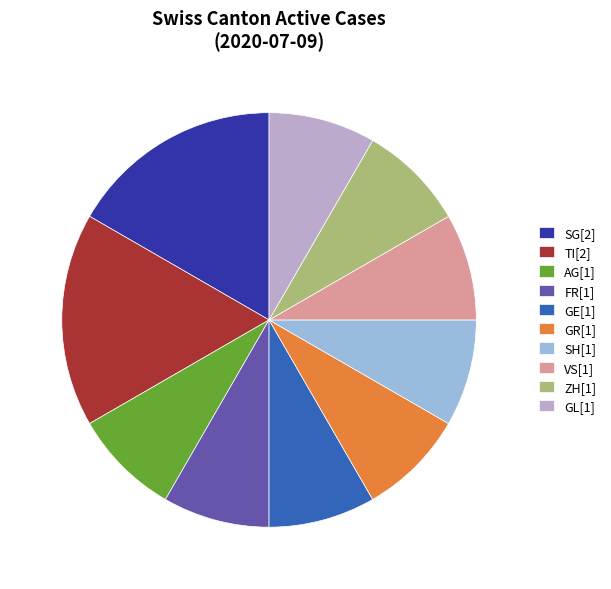

Is it true that SH[1] is 1% of the pie?

False